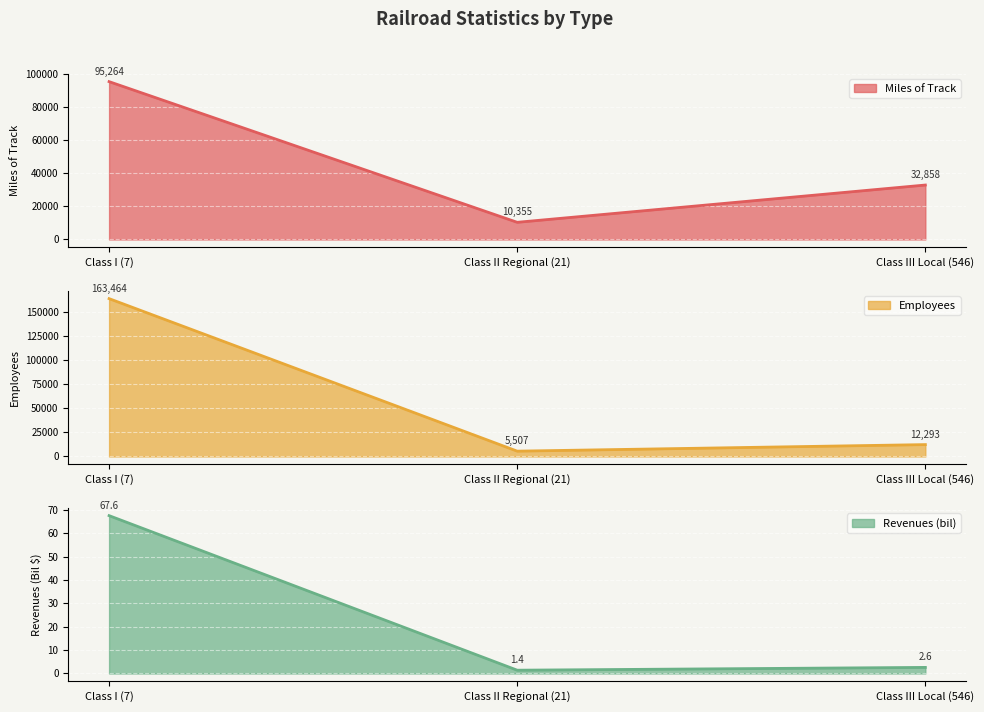

Is it true that Revenues (bil) equals 1.7 at Class III Local (546)?

False